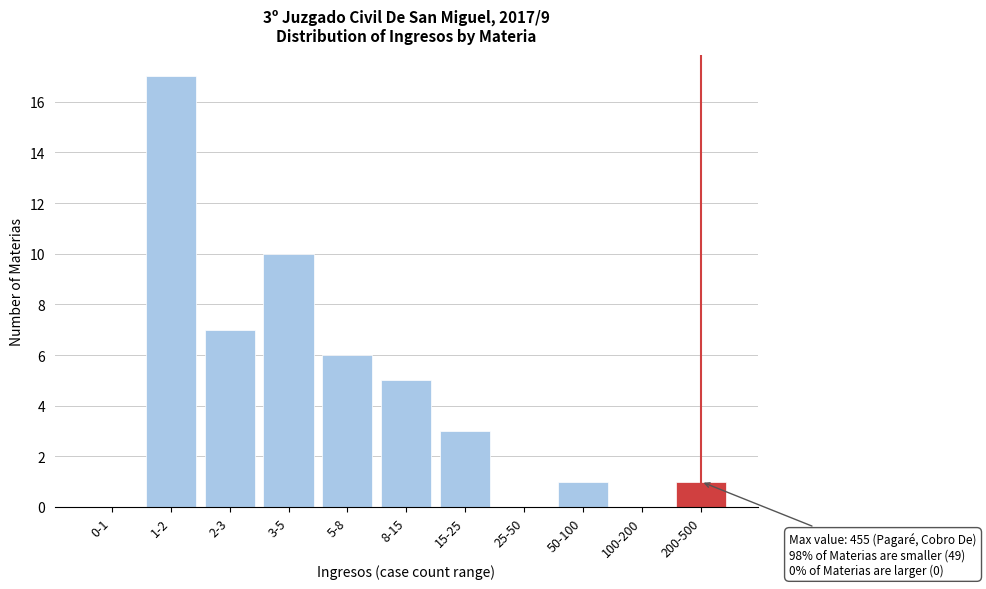

Reading right to left, transcribe all the data shown in this chart.

200-500=1	100-200=0	50-100=1	25-50=0	15-25=3	8-15=5	5-8=6	3-5=10	2-3=7	1-2=17	0-1=0